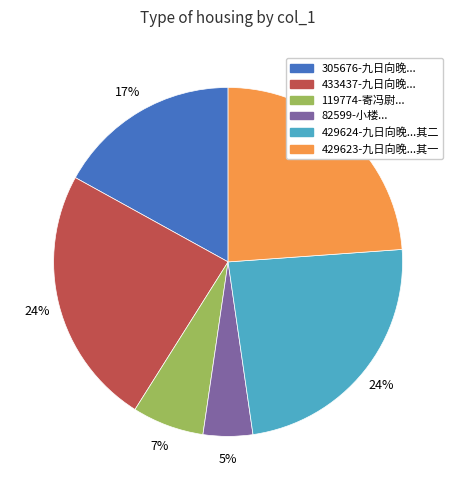

Does any single category account for the majority?

No